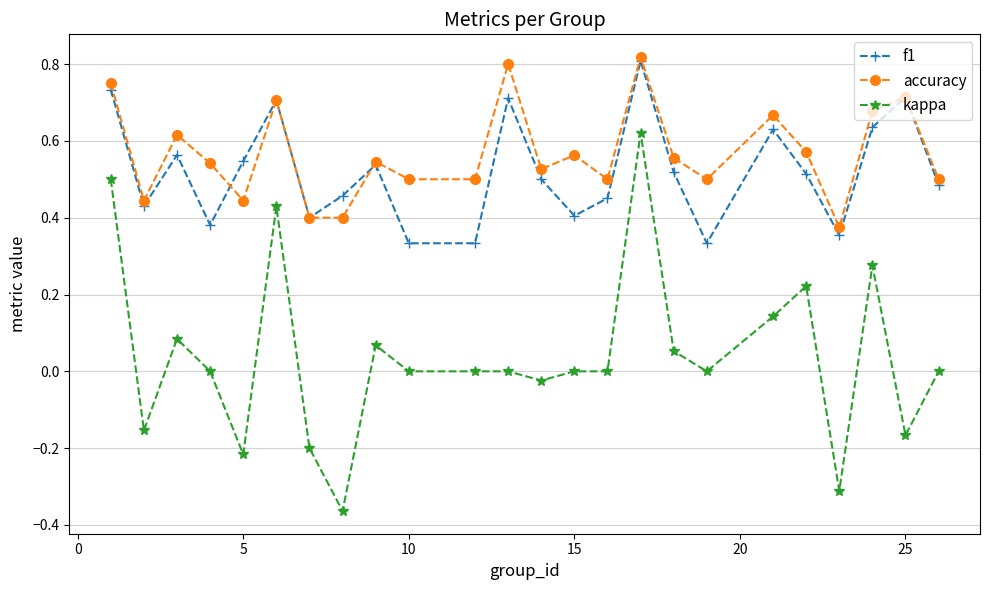

True or false: kappa and accuracy intersect in this chart.

False